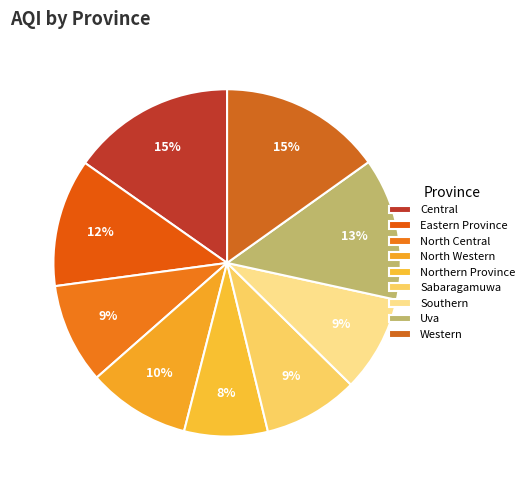

Does Eastern Province account for over 50% of the chart?

No